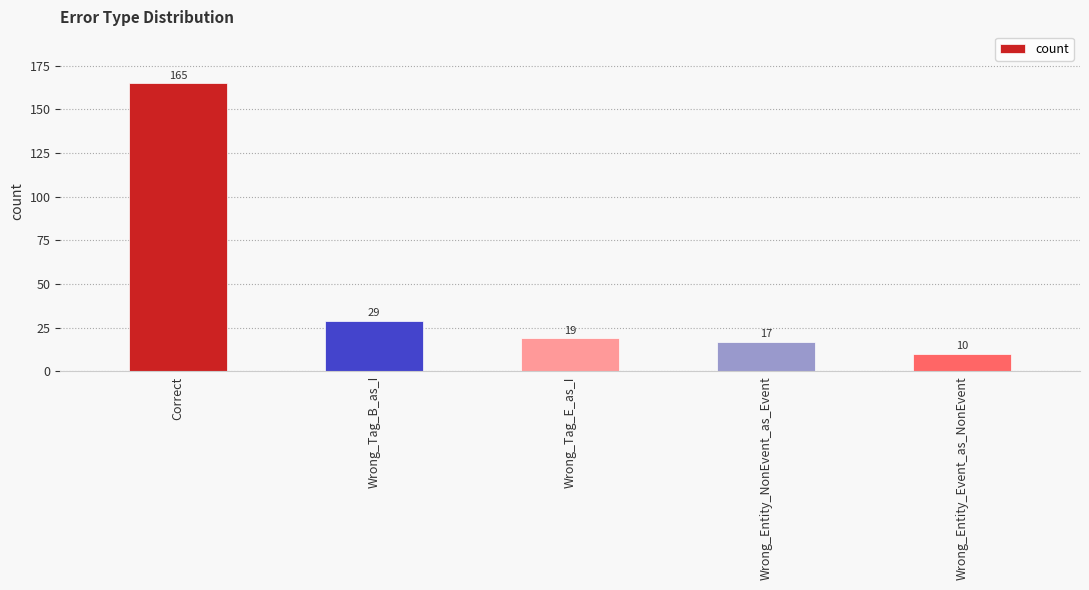

Rank the categories by value from highest to lowest.

Correct, Wrong_Tag_B_as_I, Wrong_Tag_E_as_I, Wrong_Entity_NonEvent_as_Event, Wrong_Entity_Event_as_NonEvent